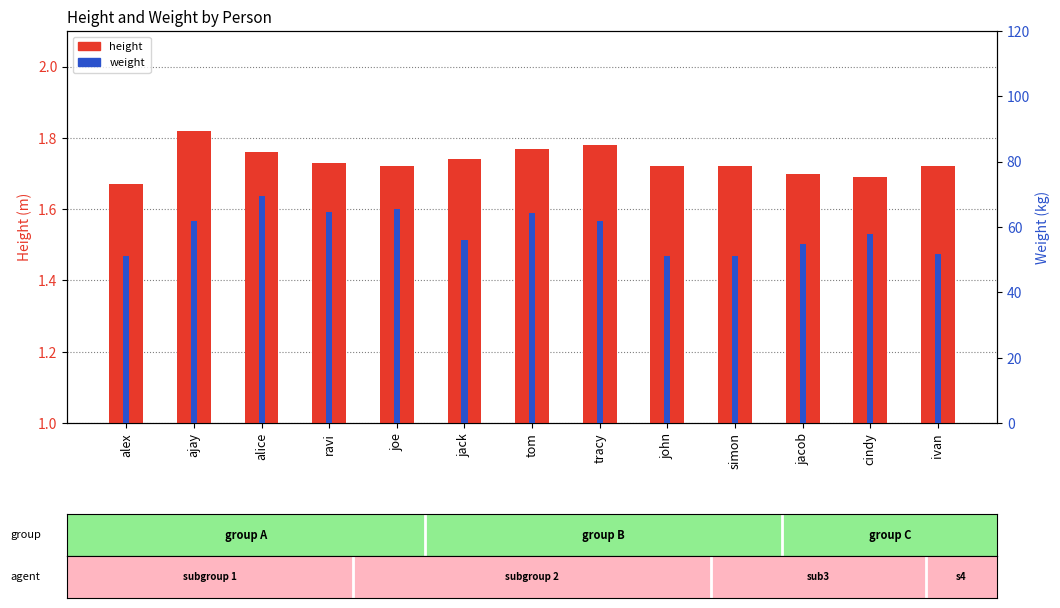

What is the total value across all series at alex?

52.9